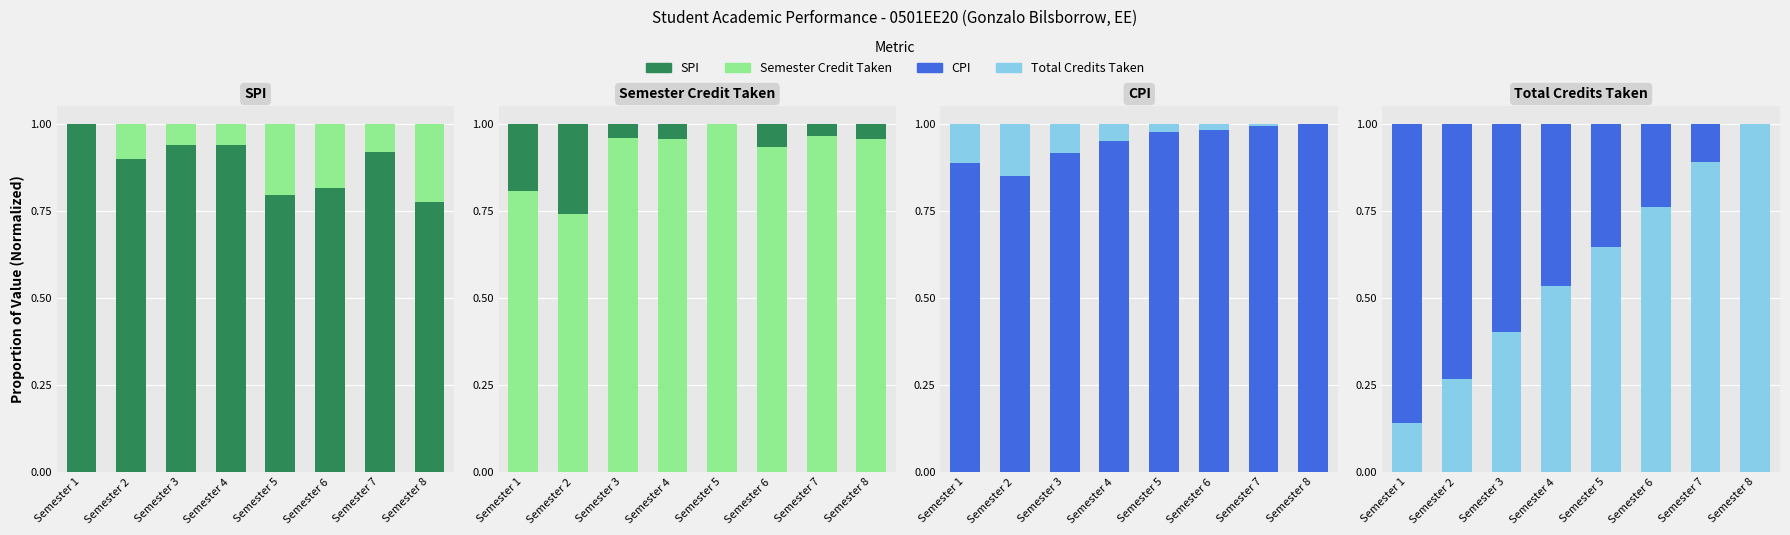

What is the total value across all series at Semester 1?

2.2